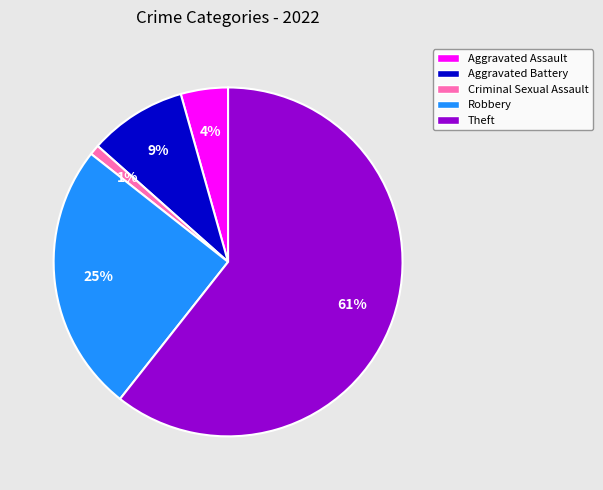

Which has a higher value, Aggravated Battery or Aggravated Assault?

Aggravated Battery